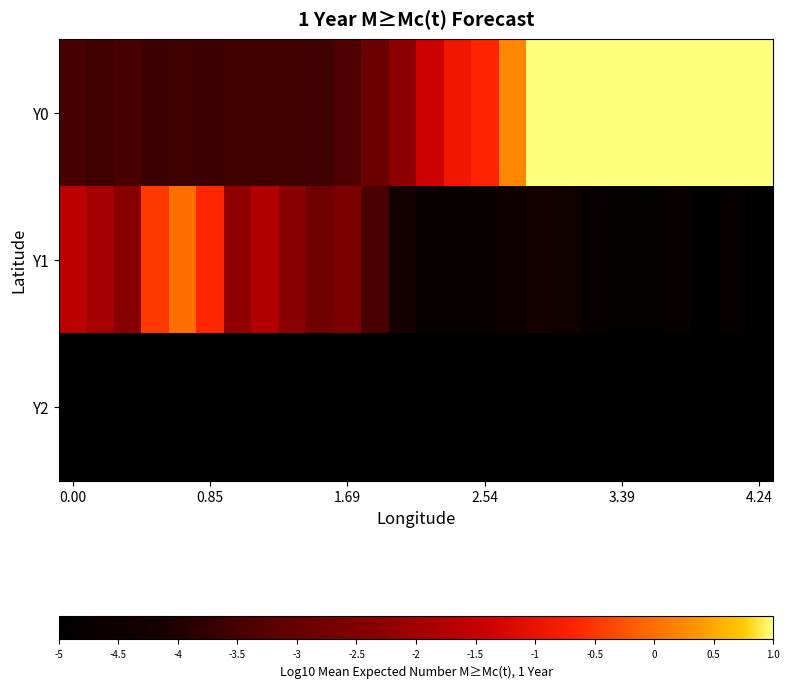

Reading right to left, extract all data points from this chart.

Y0: 1.0	1.0	1.0	1.0	1.0	1.0	1.0	1.0	1.0	0.2	-0.7	-0.9	-1.4	-2.3	-2.9	-3.3	-3.6	-3.6	-3.6	-3.5	-3.6	-3.6	-3.6	-3.5	-3.6	-3.5
Y1: -5.0	-4.8	-4.9	-4.7	-4.9	-4.8	-4.7	-4.4	-4.3	-4.5	-4.7	-4.7	-4.7	-4.3	-3.4	-2.6	-2.8	-2.3	-1.7	-2.2	-0.6	0.0	-0.5	-2.4	-1.9	-1.6
Y2: -5.0	-5.0	-5.0	-5.0	-5.0	-5.0	-5.0	-5.0	-5.0	-5.0	-5.0	-5.0	-5.0	-5.0	-5.0	-5.0	-5.0	-5.0	-5.0	-5.0	-5.0	-5.0	-5.0	-5.0	-5.0	-5.0